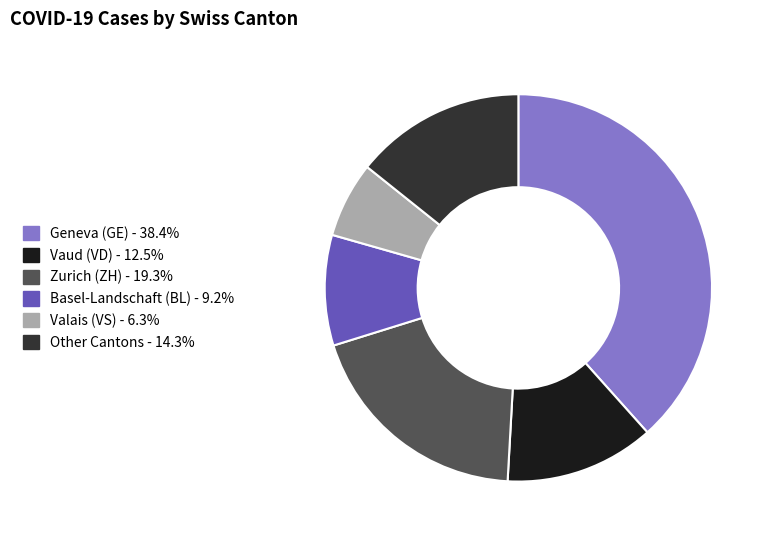

Is the sum of Zurich (ZH) - 19.3% and Geneva (GE) - 38.4% greater than half?

Yes